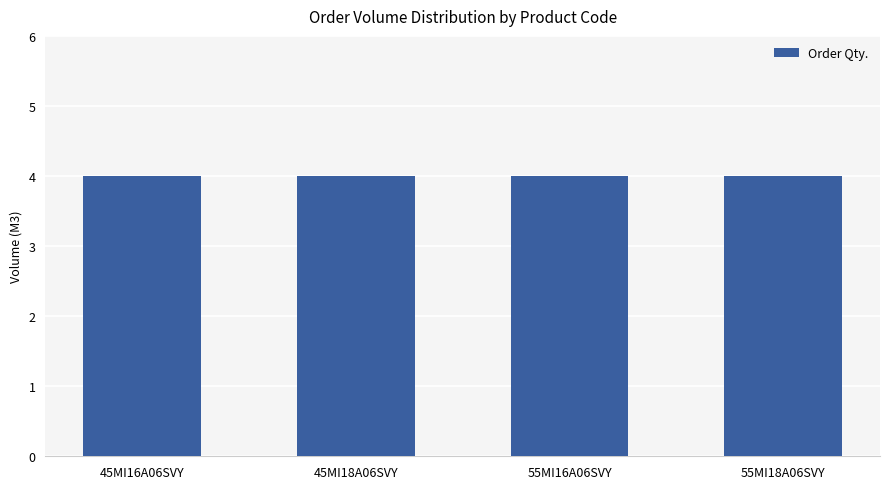

What is the label of the 2nd bar from the left?

45MI18A06SVY